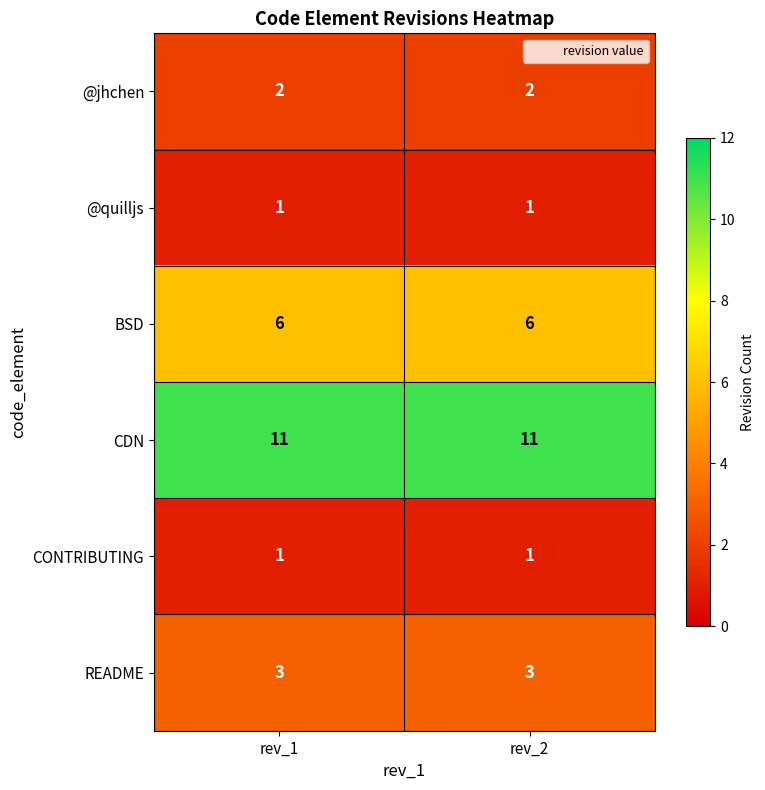

True or false: @quilljs has a value of 0 at rev_2.

False